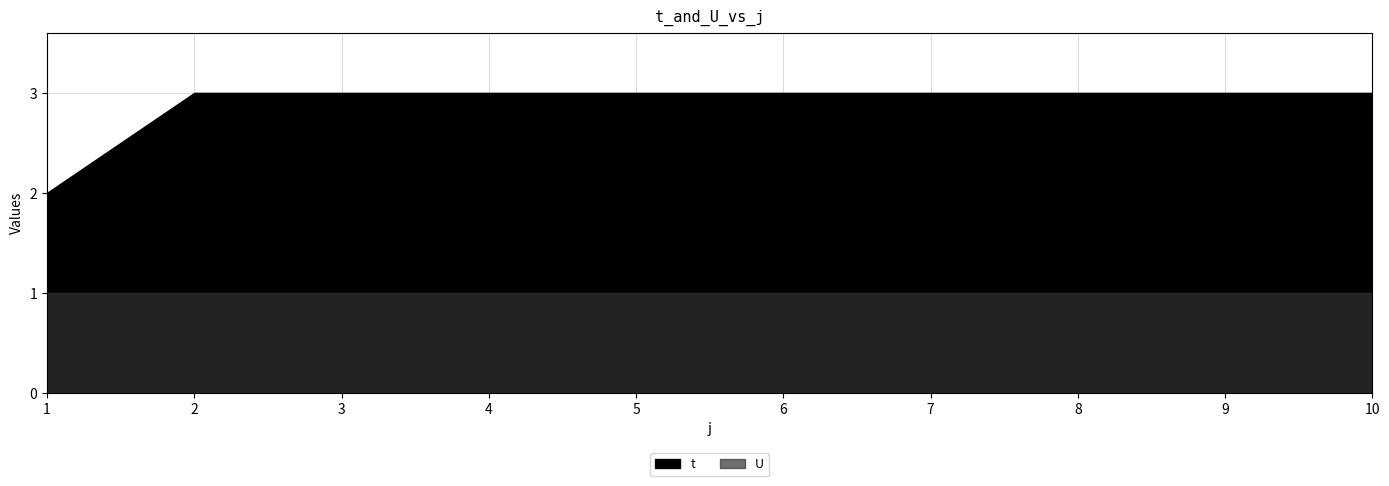

How many lines are shown in the chart?

2